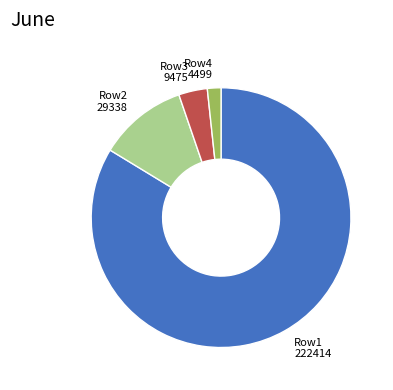

Which has a higher value, Row2 29338 or Row4 4499?

Row2 29338